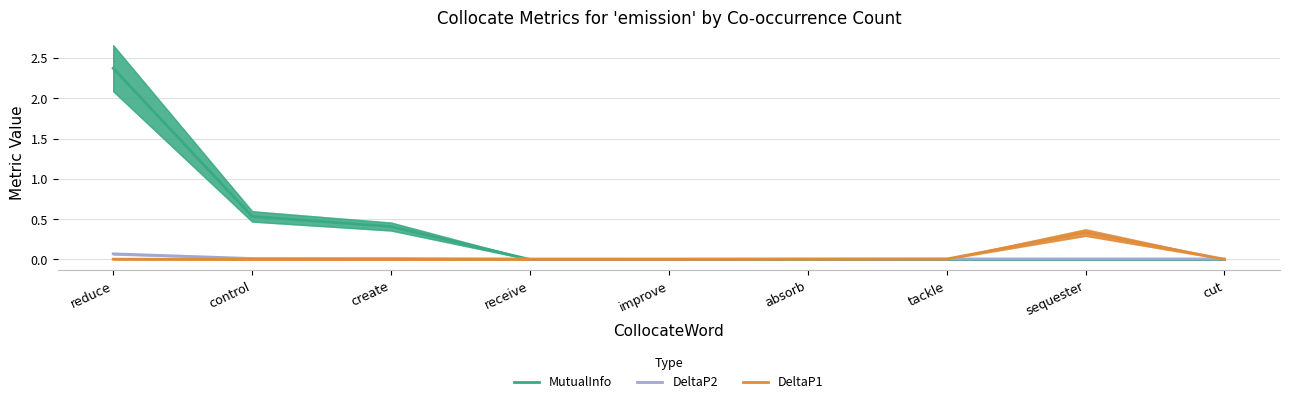

What position from the right is sequester?

2